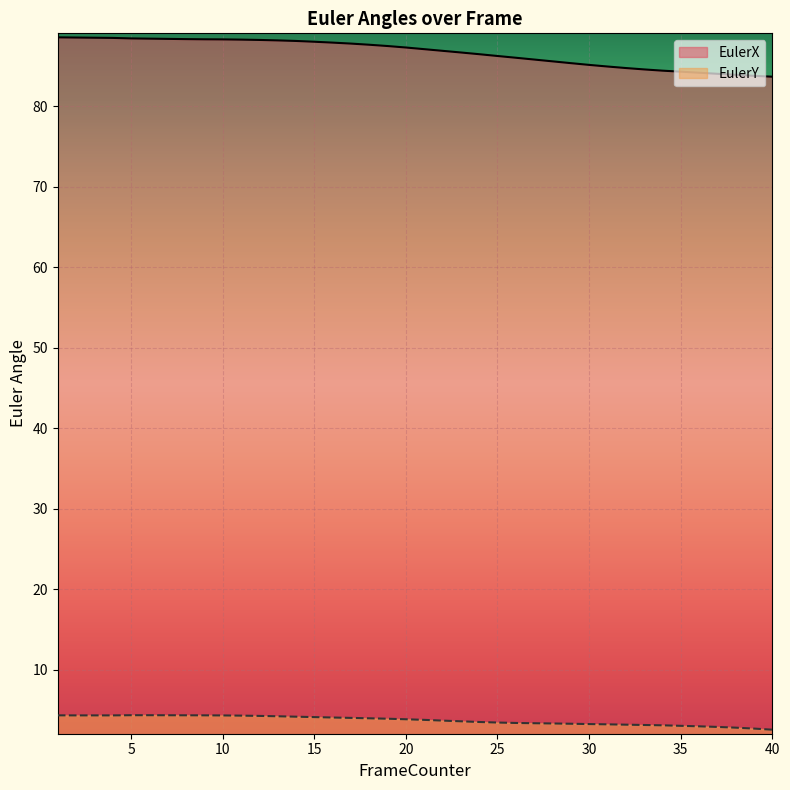

Rank the series by their average value, from highest to lowest.

EulerX, EulerY